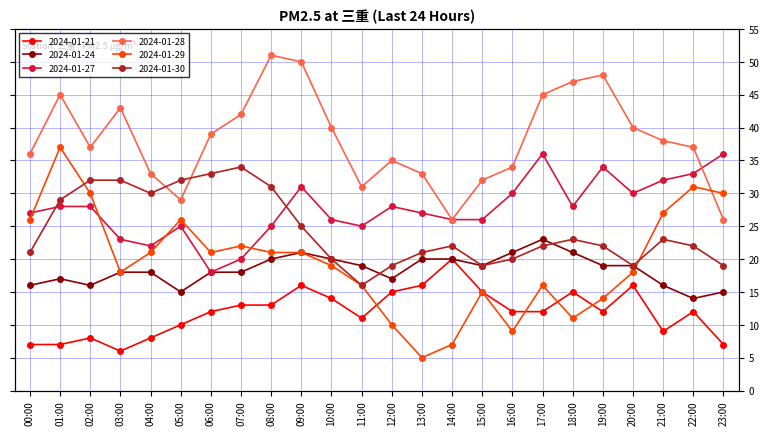

In 2024-01-28, how many points are lower than both neighbors (excluding endpoints)?

4